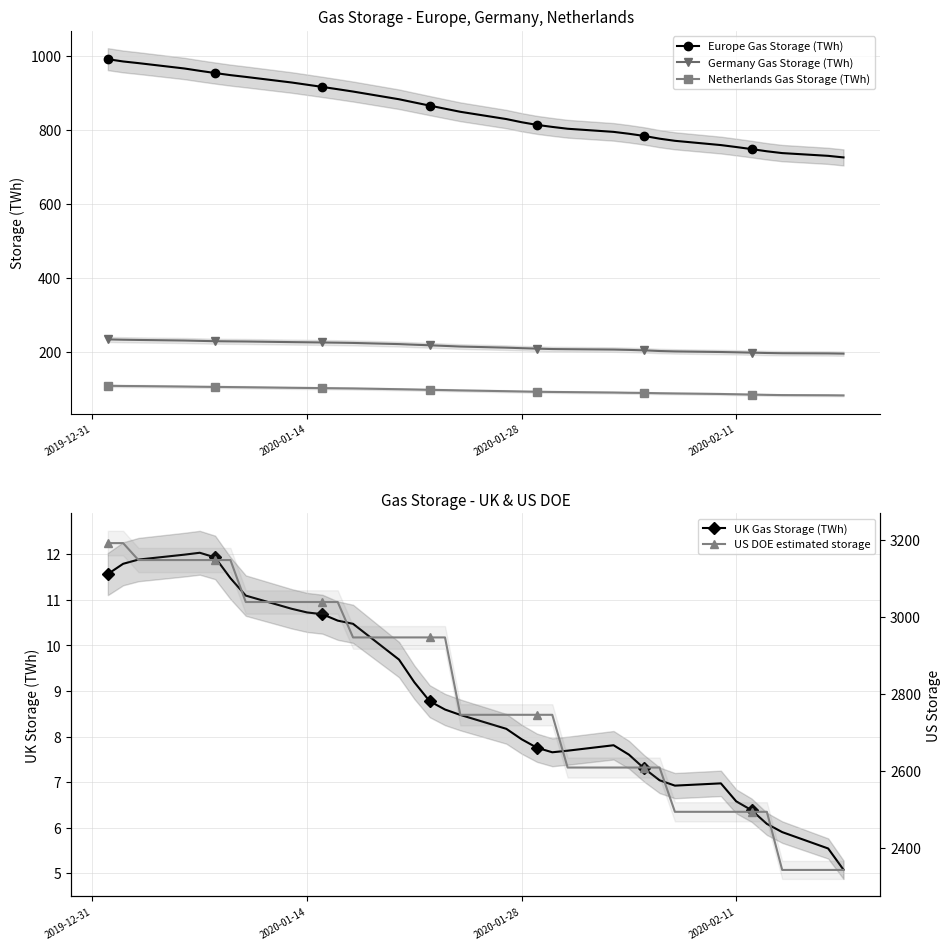

True or false: Europe Gas Storage (TWh) and Germany Gas Storage (TWh) intersect in this chart.

False